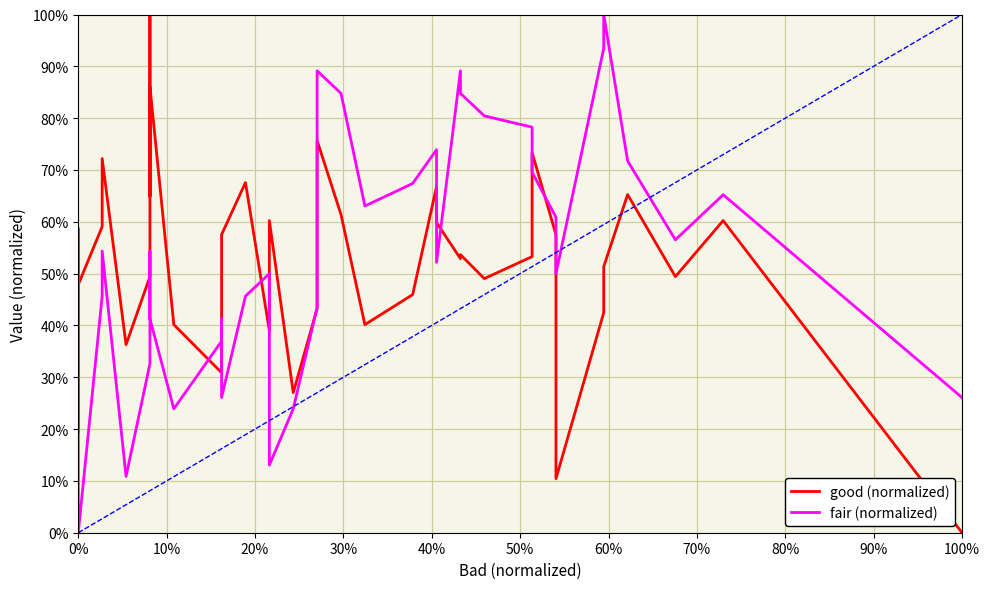

How many values in good (normalized) are above zero?

39